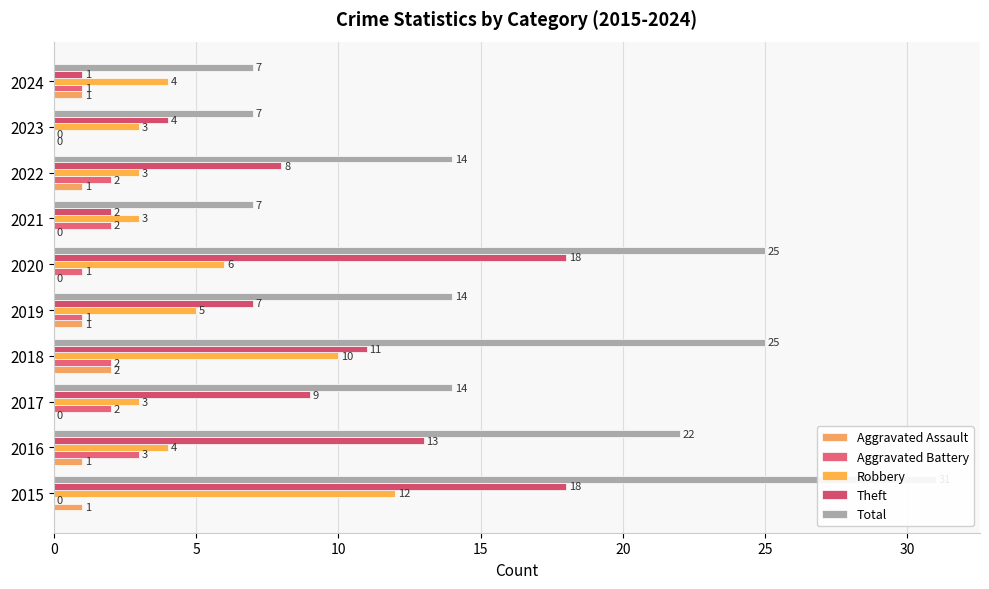

What is the average value of the Theft series?

9